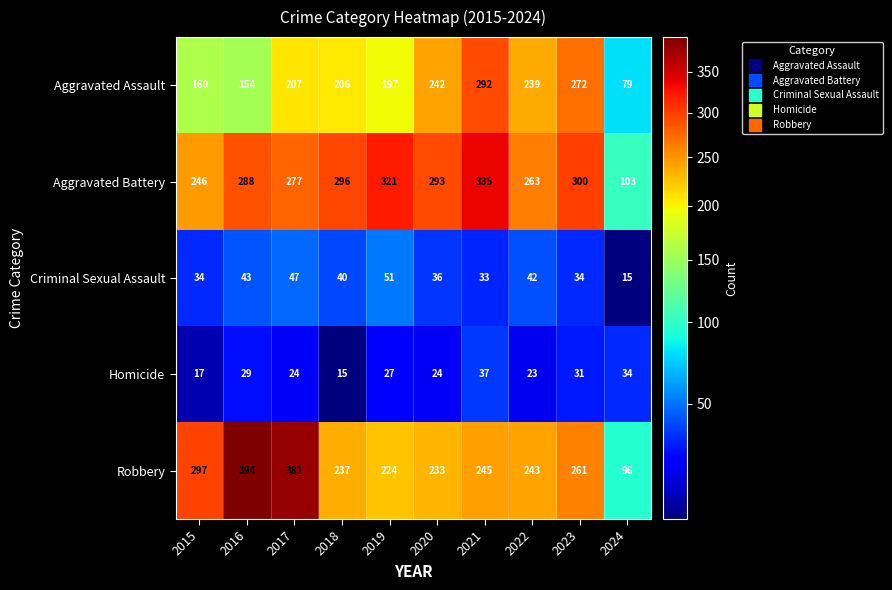

What is the total value across all series at 2022?

810